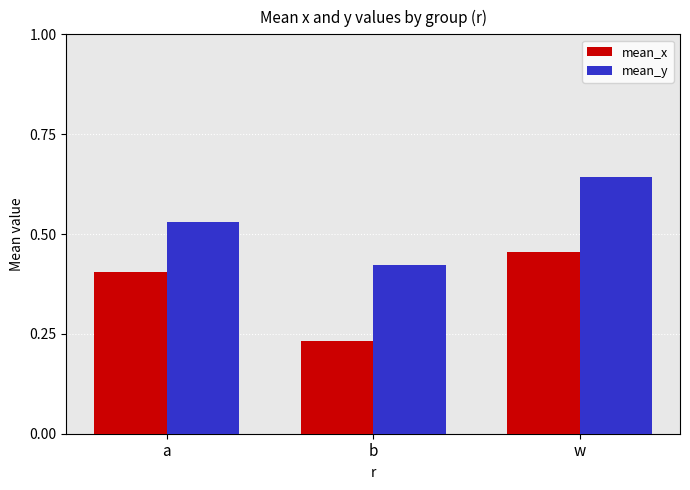

At which label does mean_x reach its minimum?

b